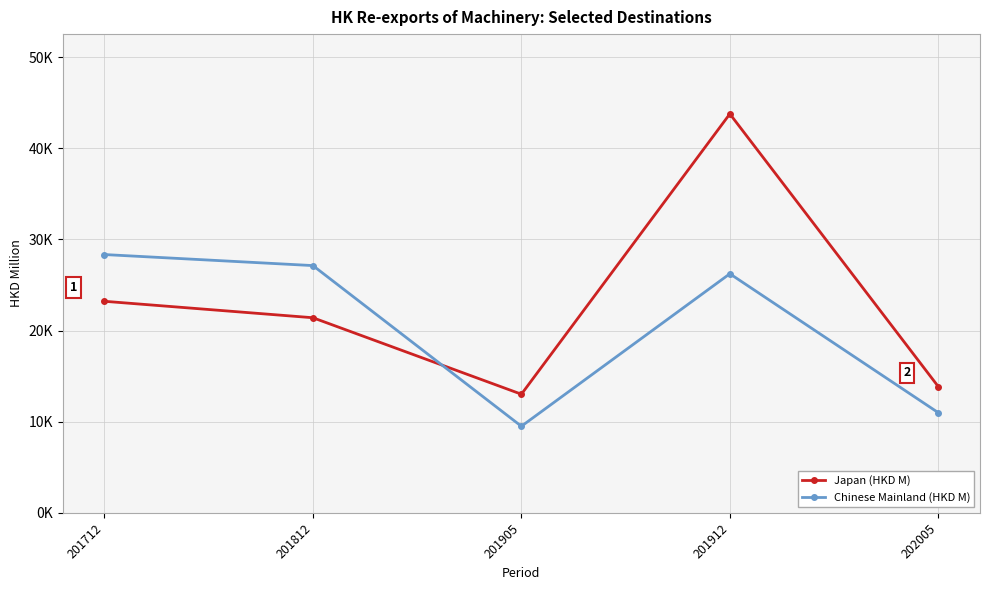

What are all the series names shown in the legend?

Japan (HKD M), Chinese Mainland (HKD M)